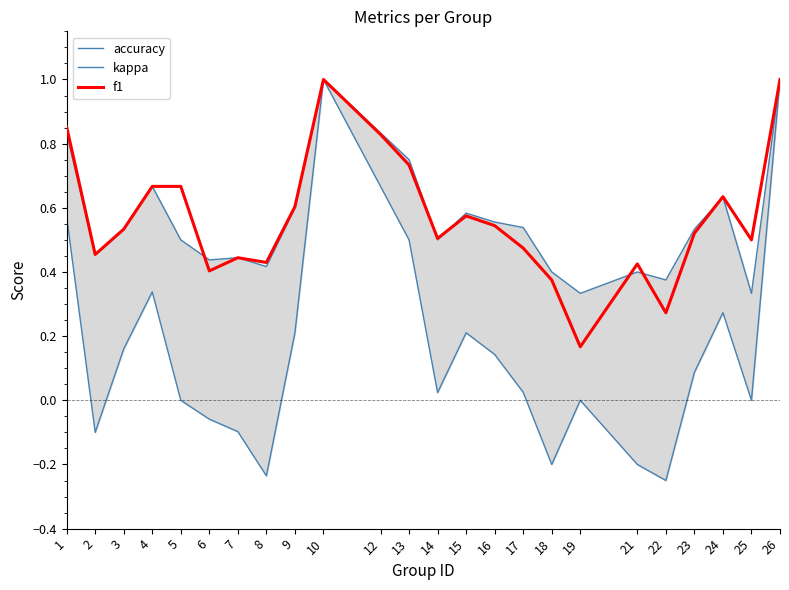

What is the difference between the highest and lowest values at 25?

0.5